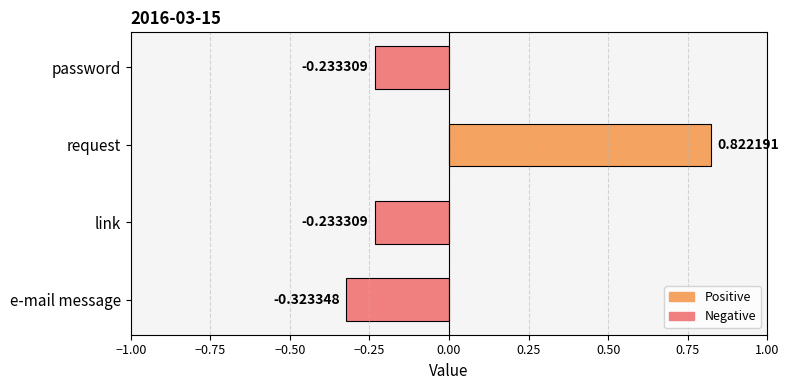

Which label corresponds to the smallest value in the chart?

e-mail message